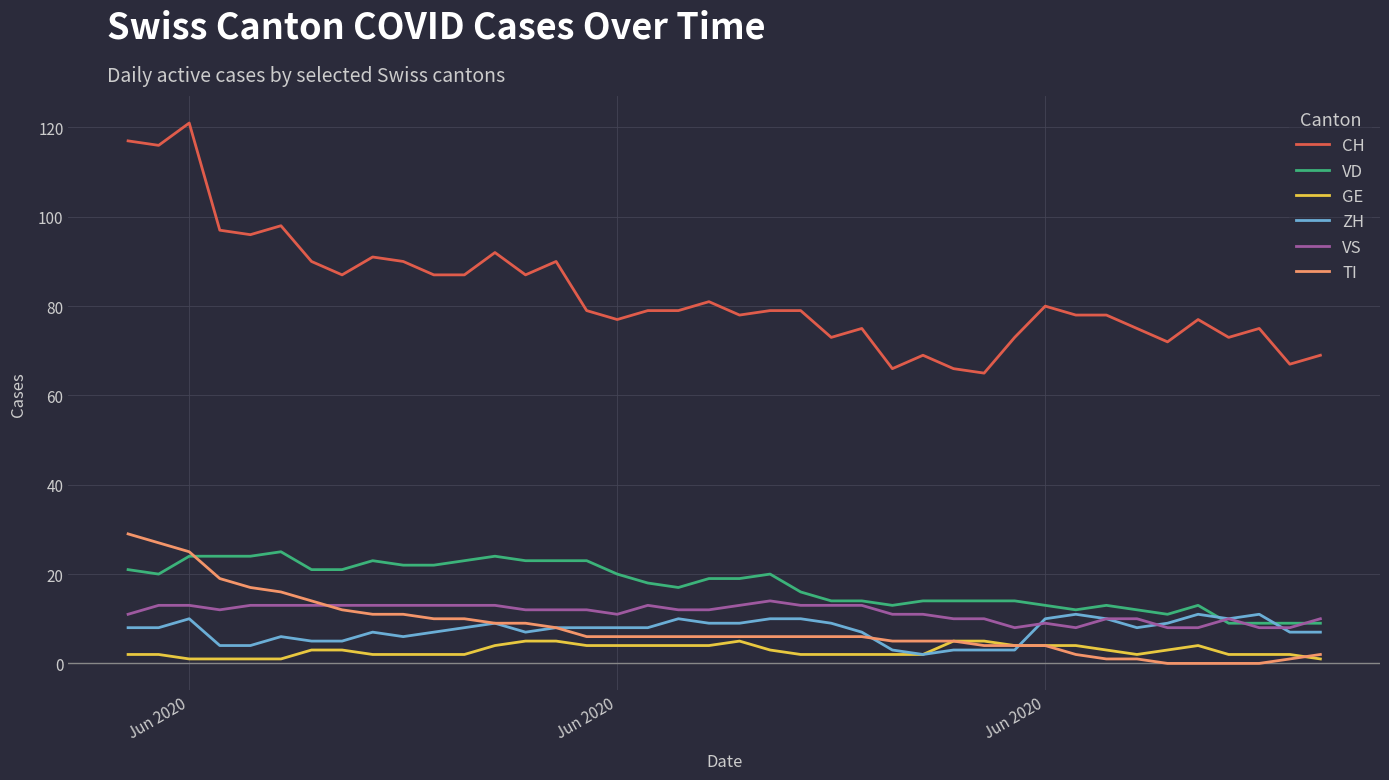

Count the ZH values in the range 6 to 10.

28